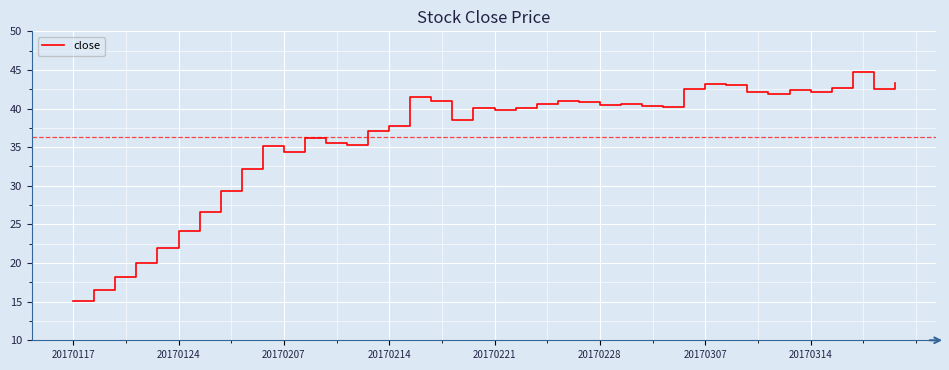

What is the difference between the maximum and minimum values?

29.7